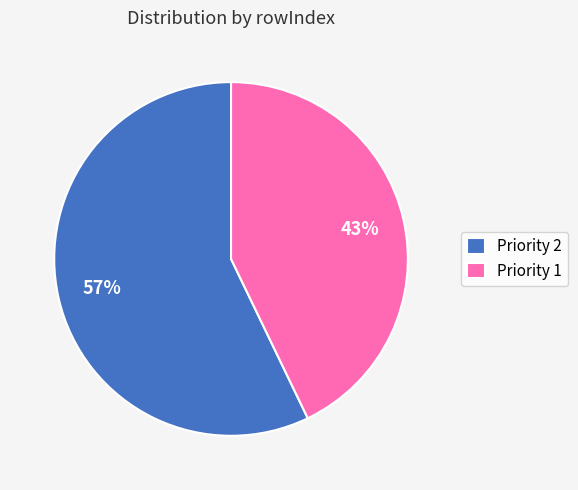

To the nearest percent, what portion does Priority 1 represent?

43%